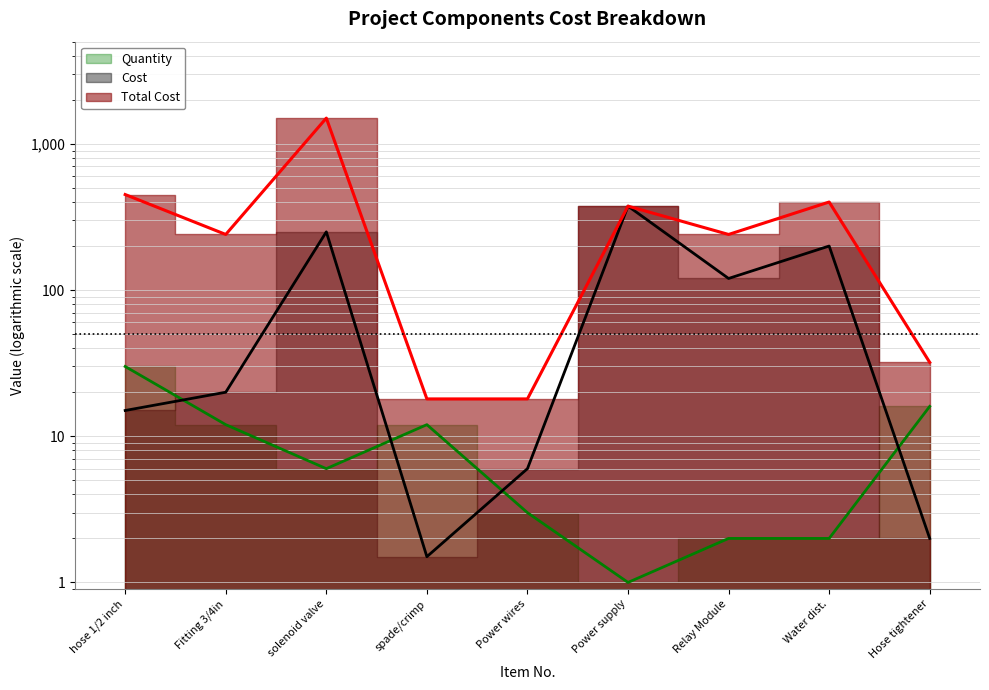

Read the Quantity value at spade/crimp.

12.0